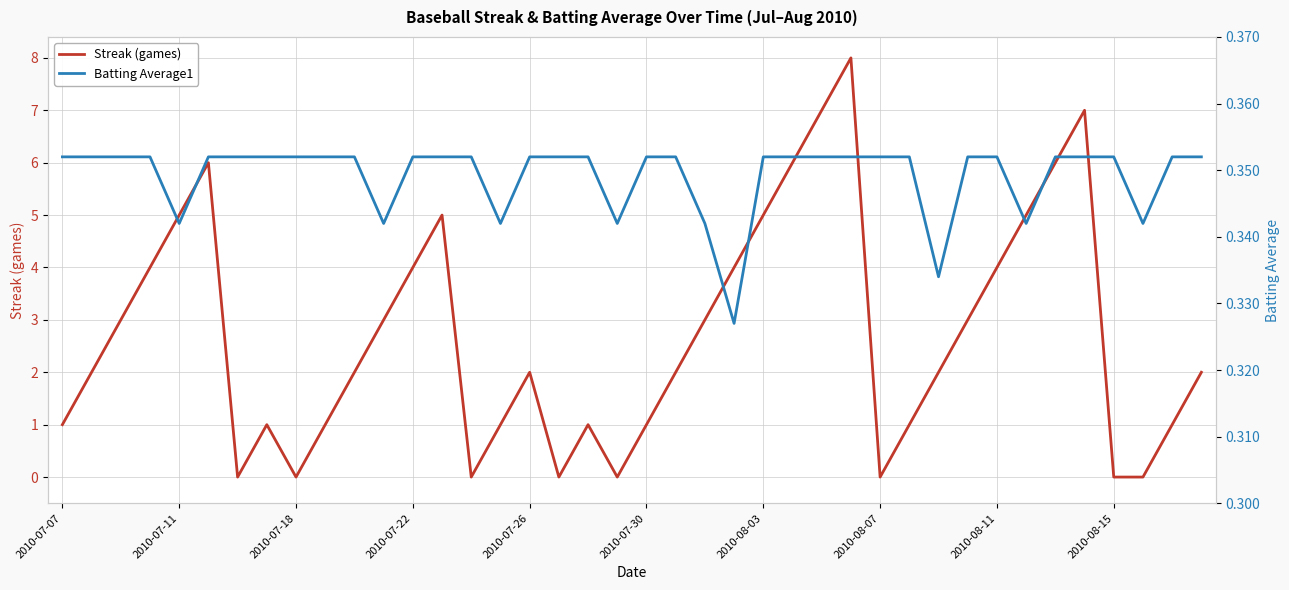

The value of Streak (games) at 2010-08-15 is 2. True or false?

False